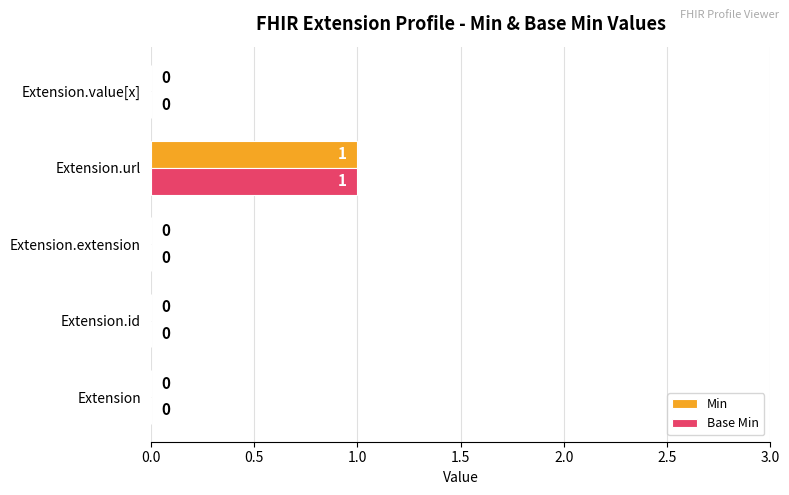

The value of Base Min at Extension.url is 0. True or false?

False